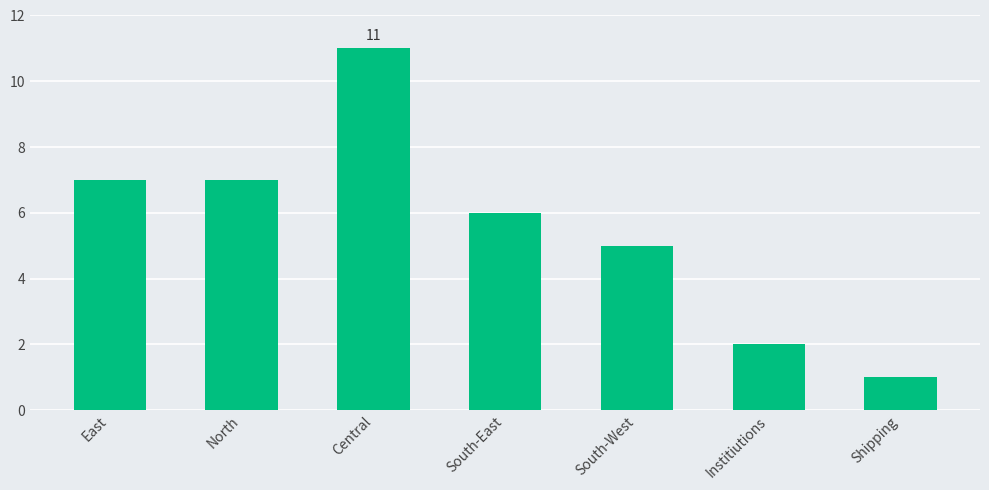

Reading right to left, what are all the values shown in this chart?

Shipping=1	Institiutions=2	South-West=5	South-East=6	Central=11	North=7	East=7